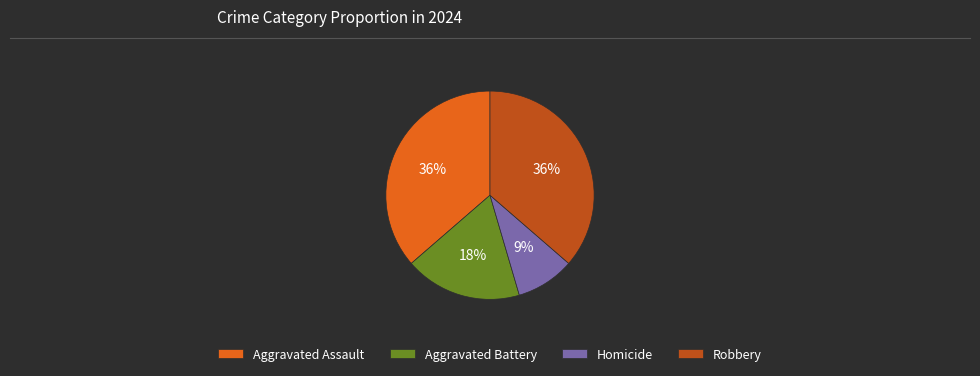

Approximately how many times larger is the value at Aggravated Assault compared to Homicide?

4.0